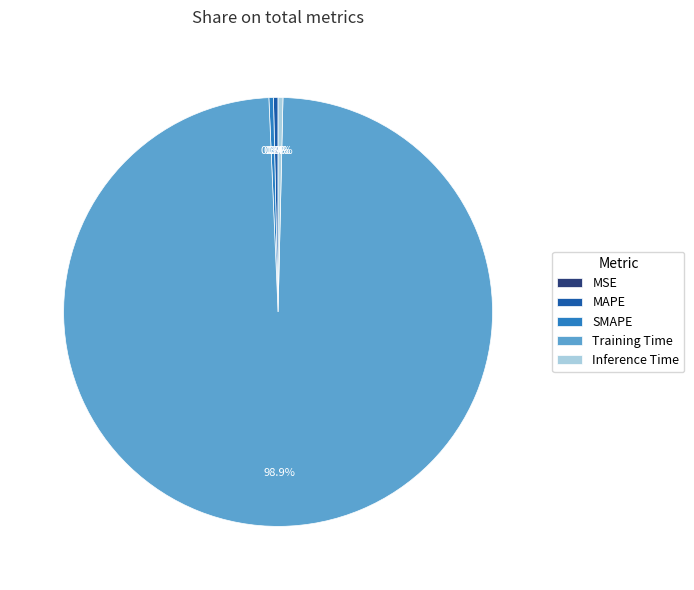

Does SMAPE account for over 50% of the chart?

No